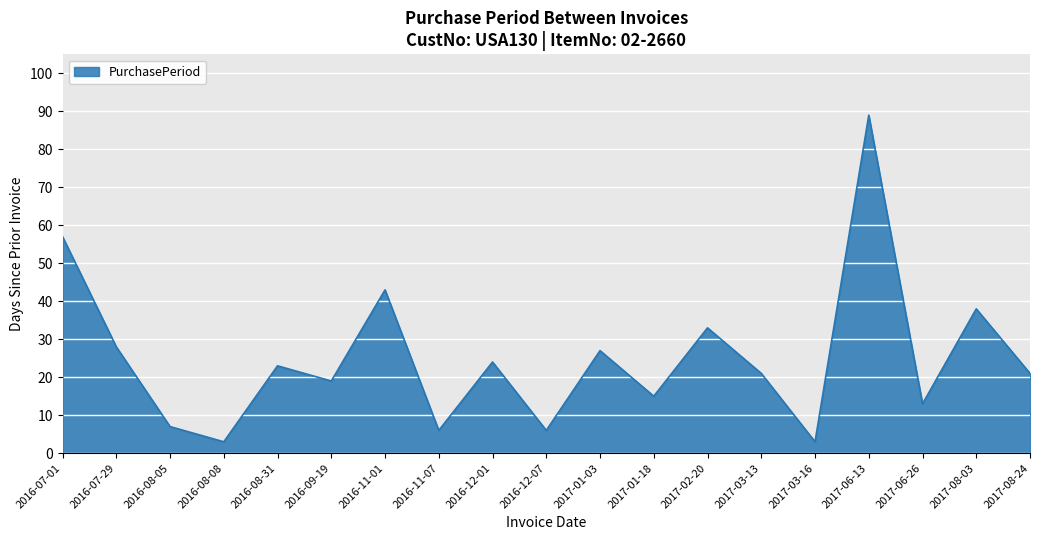

Reading left to right, list all the values displayed in this chart.

2016-07-01=57	2016-07-29=28	2016-08-05=7	2016-08-08=3	2016-08-31=23	2016-09-19=19	2016-11-01=43	2016-11-07=6	2016-12-01=24	2016-12-07=6	2017-01-03=27	2017-01-18=15	2017-02-20=33	2017-03-13=21	2017-03-16=3	2017-06-13=89	2017-06-26=13	2017-08-03=38	2017-08-24=21